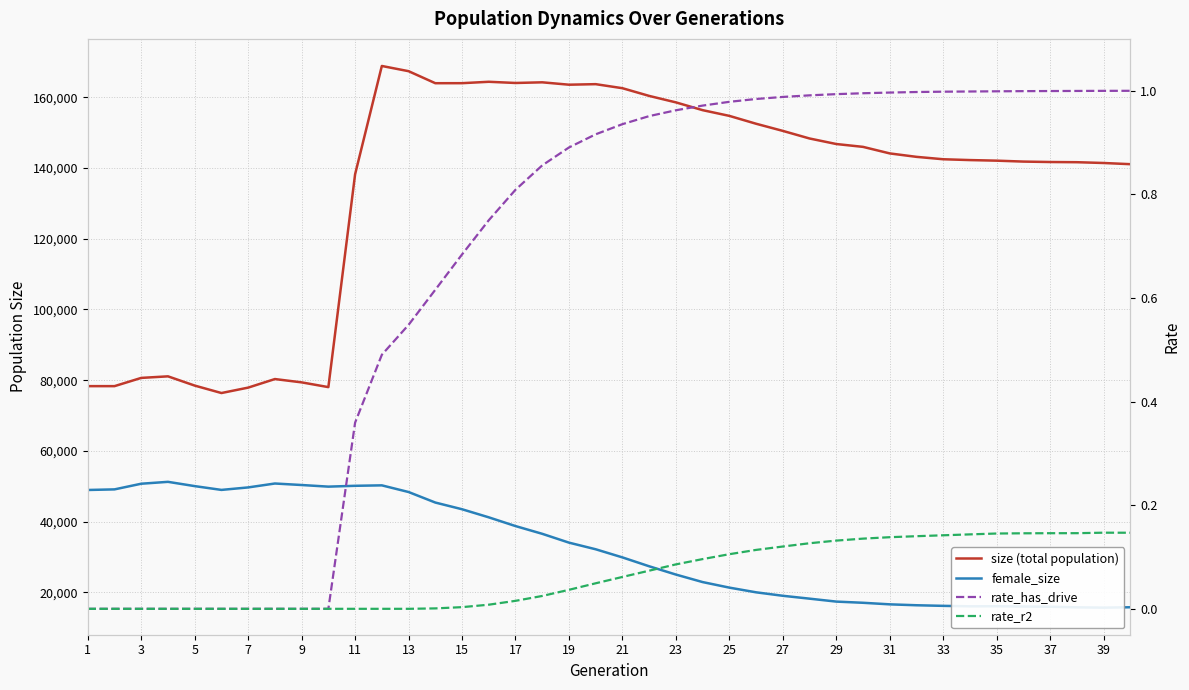

Does the chart have visible grid lines?

Yes